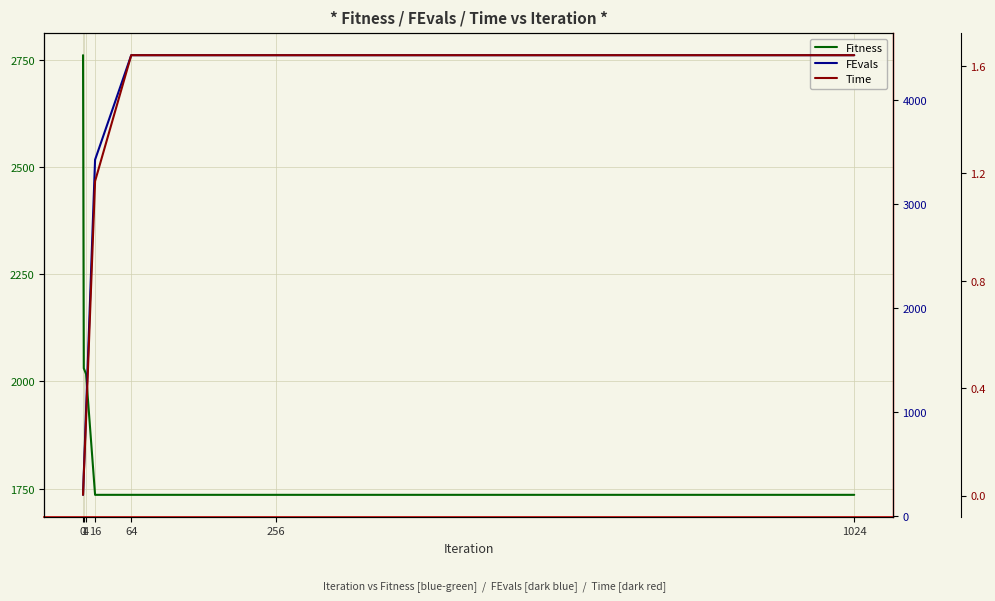

What is the sum of the Time values at 256 and 1024?

3.3